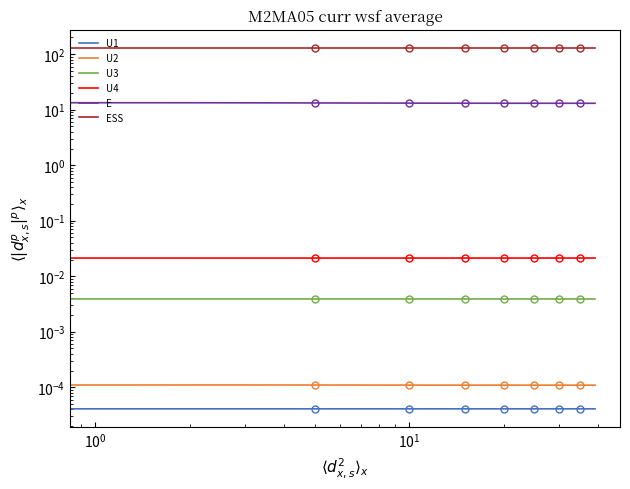

Which category has the lowest value across all series?

$\mathdefault{10^{1}}$